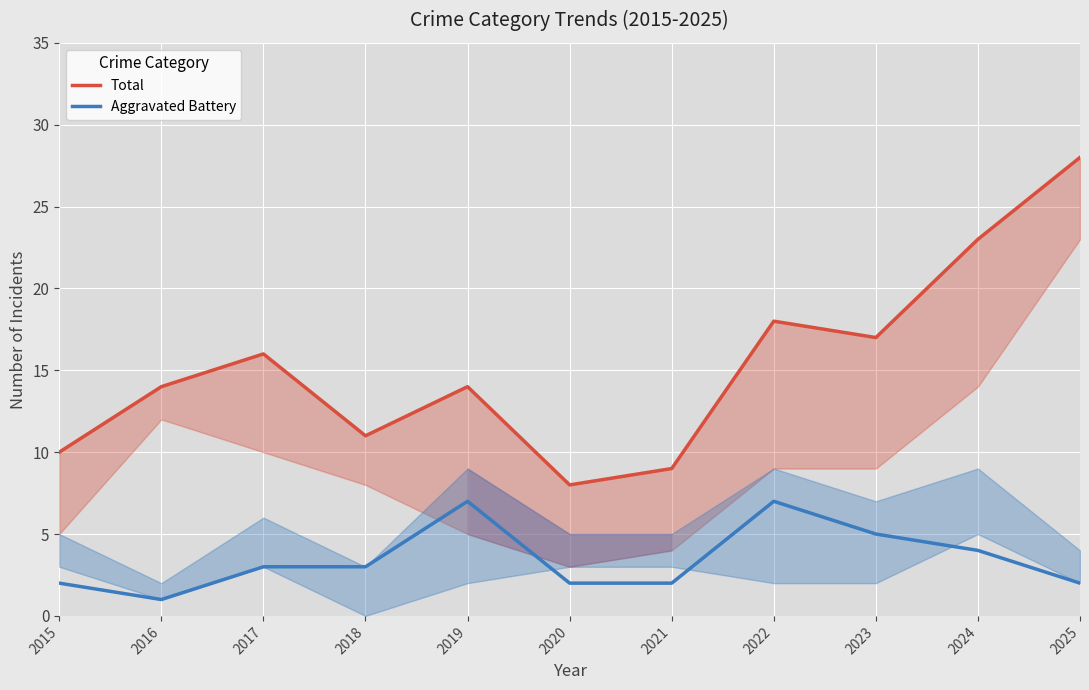

Which series has the largest total across all categories?

Total